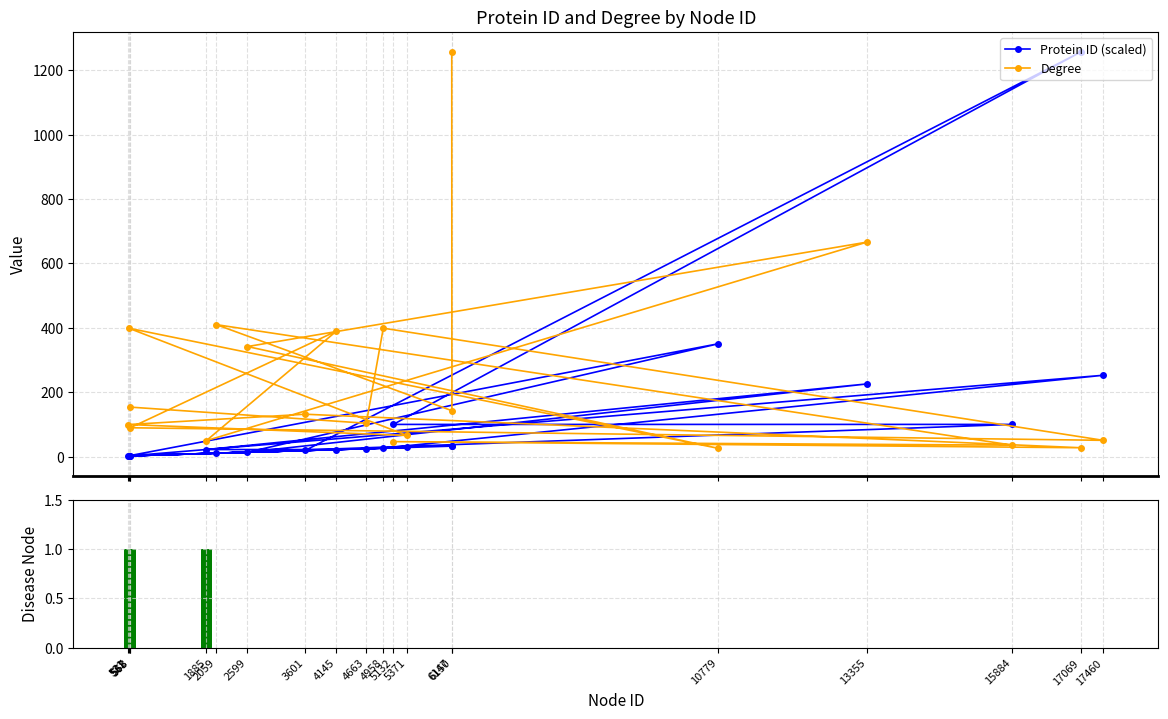

Reading right to left, what are all the values shown in this chart?

Protein ID (scaled): 3.0	25.1	26.8	252.8	3.0	22.4	22.4	226.0	14.0	350.7	2.8	28.9	2.8	19.4	1256.0	100.4	100.4	11.1	33.0	32.9
Degree: 154.0	104.0	399.0	51.0	90.0	390.0	50.0	666.0	342.0	26.0	399.0	66.0	100.0	132.0	28.0	47.0	36.0	410.0	143.0	1256.0
Disease Node: 0.0	0.0	0.0	0.0	1.0	0.0	1.0	0.0	0.0	0.0	0.0	0.0	0.0	0.0	0.0	0.0	0.0	0.0	0.0	0.0